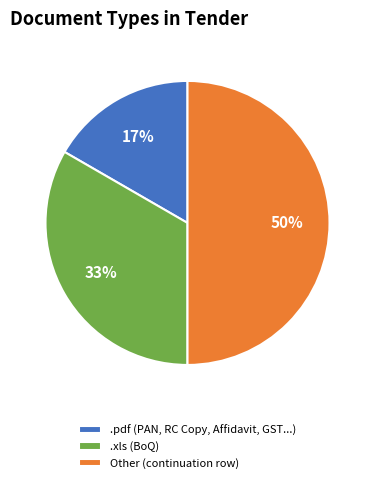

Does .xls (BoQ) represent more than half of the total?

No